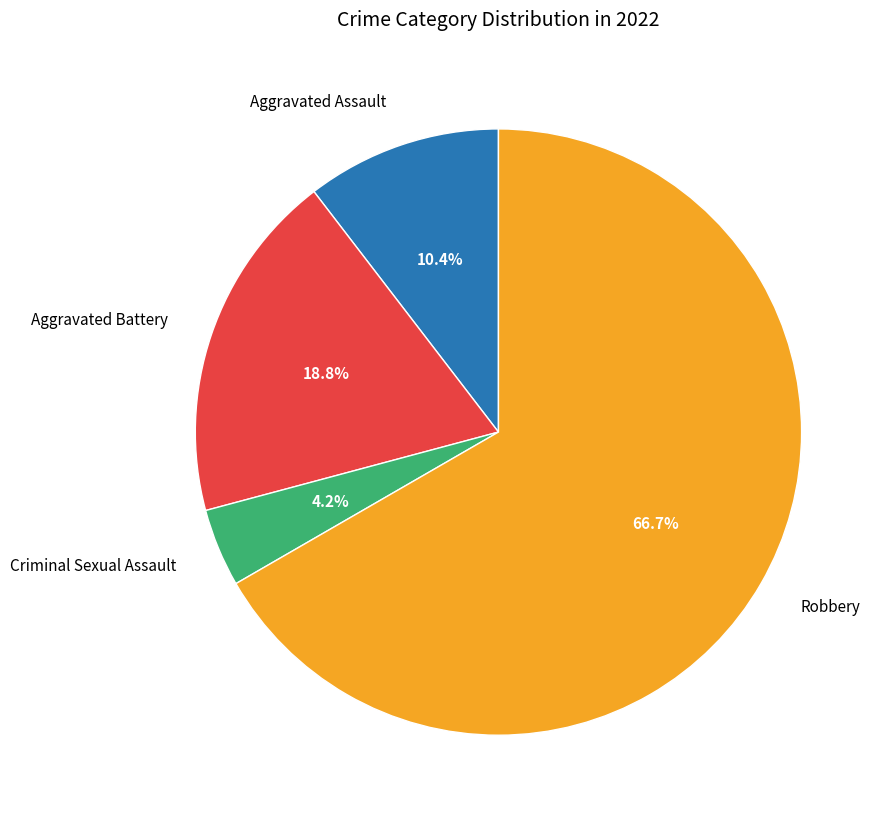

Which category has the smallest portion of the pie?

Criminal Sexual Assault